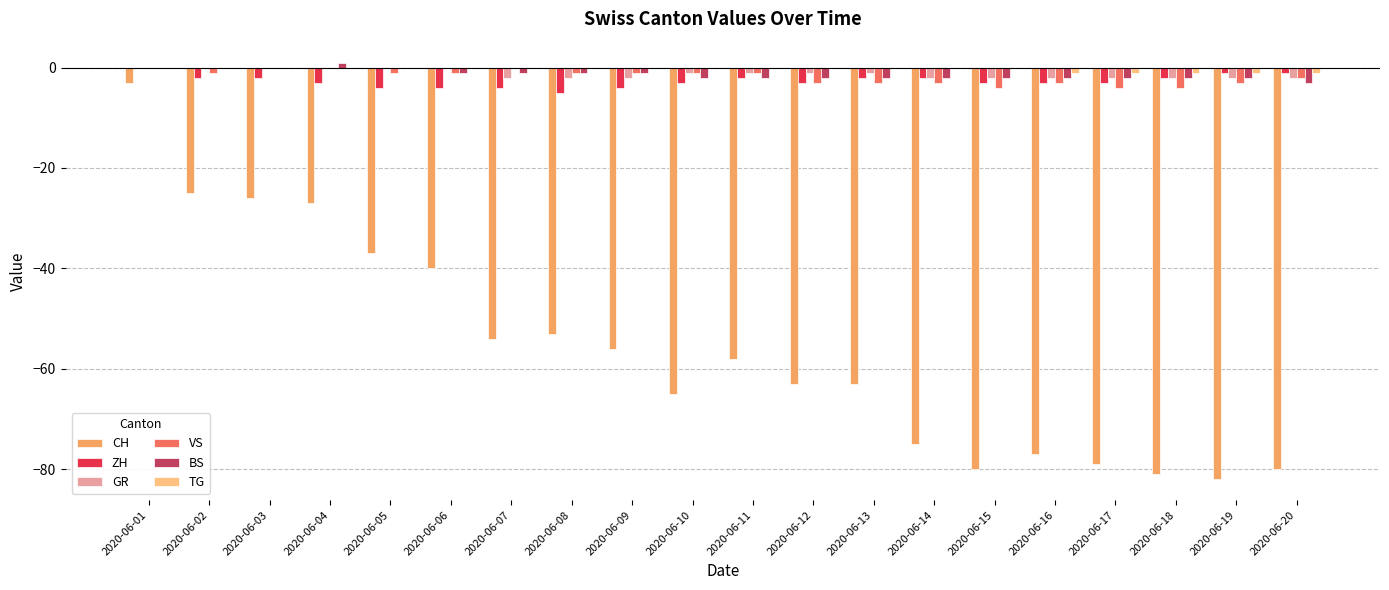

Reading left to right, extract all data points from this chart.

CH: -3	-25	-26	-27	-37	-40	-54	-53	-56	-65	-58	-63	-63	-75	-80	-77	-79	-81	-82	-80
ZH: 0	-2	-2	-3	-4	-4	-4	-5	-4	-3	-2	-3	-2	-2	-3	-3	-3	-2	-1	-1
GR: 0	0	0	0	0	0	-2	-2	-2	-1	-1	-1	-1	-2	-2	-2	-2	-2	-2	-2
VS: 0	-1	0	0	-1	-1	0	-1	-1	-1	-1	-3	-3	-3	-4	-3	-4	-4	-3	-2
BS: 0	0	0	1	0	-1	-1	-1	-1	-2	-2	-2	-2	-2	-2	-2	-2	-2	-2	-3
TG: 0	0	0	0	0	0	0	0	0	0	0	0	0	0	0	-1	-1	-1	-1	-1